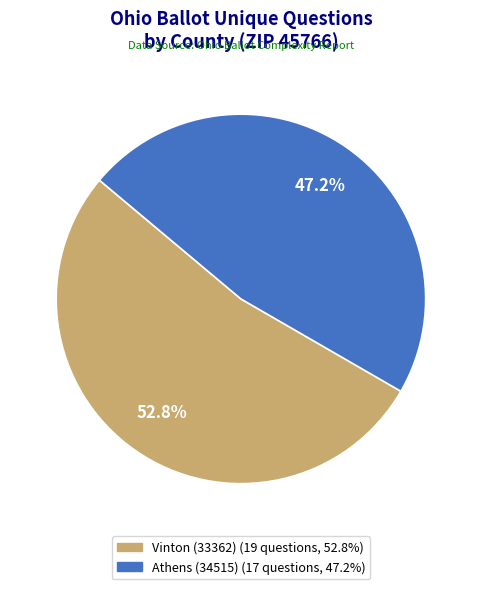

To the nearest percent, what percentage of the pie is Athens (34515)?

47%